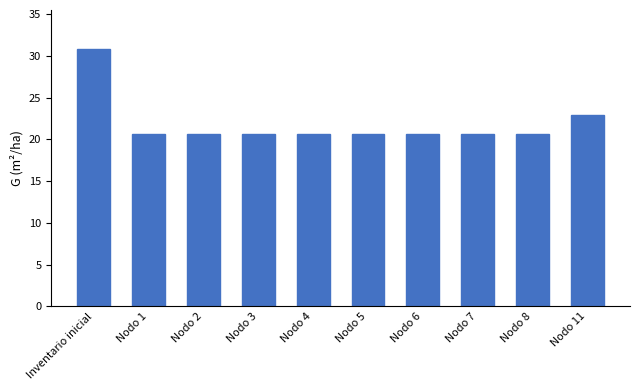

What is the ratio of the value at Nodo 7 to the value at Nodo 3?

1.0